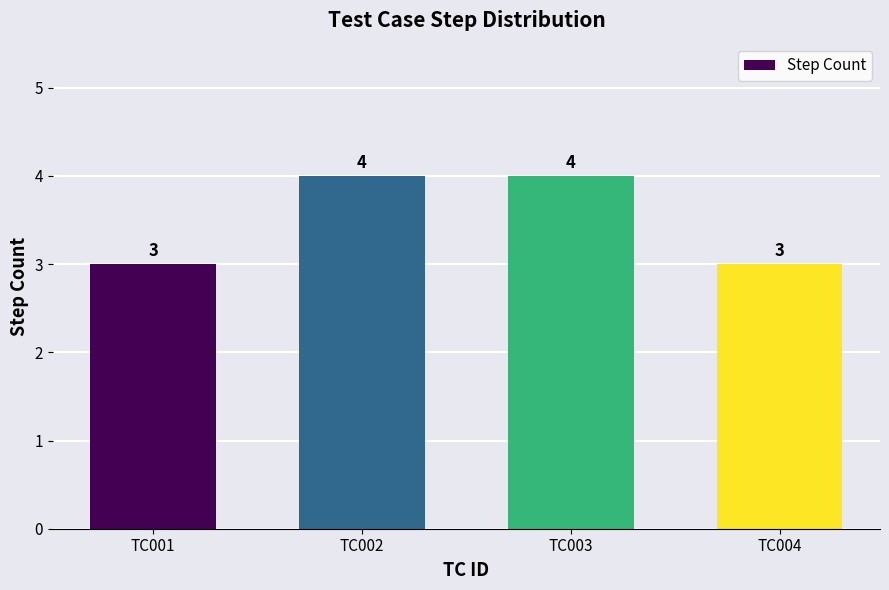

Reading left to right, extract all data points from this chart.

TC001=3	TC002=4	TC003=4	TC004=3